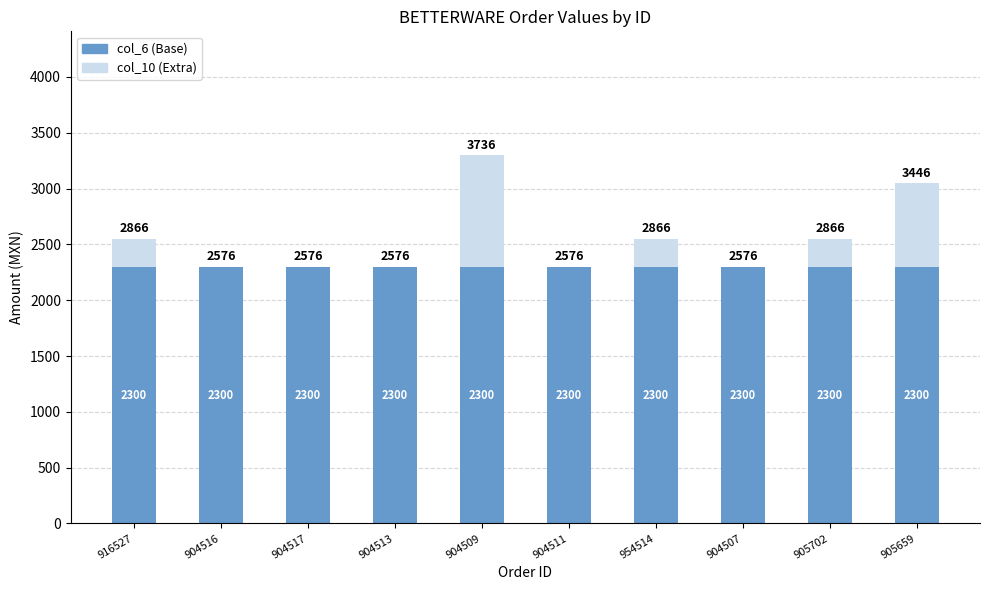

What is the total value across all series at 905702?

2550